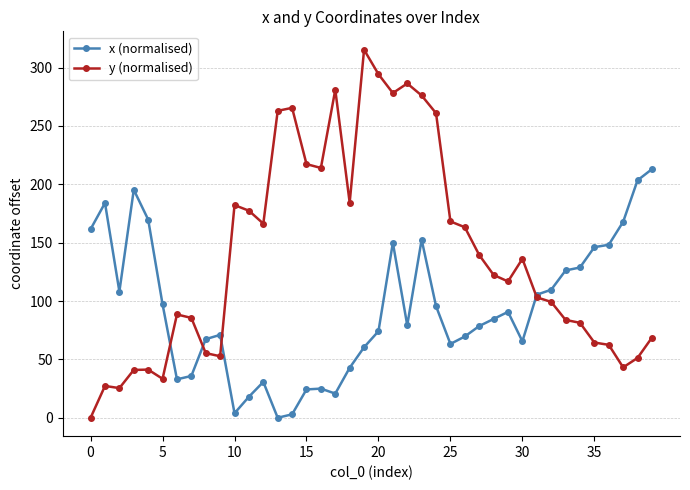

How many times do x (normalised) and y (normalised) cross each other?

4